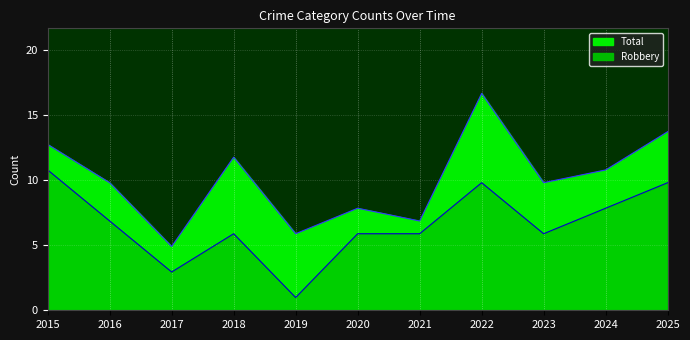

At which category does Total (line) reach its first local peak?

2018